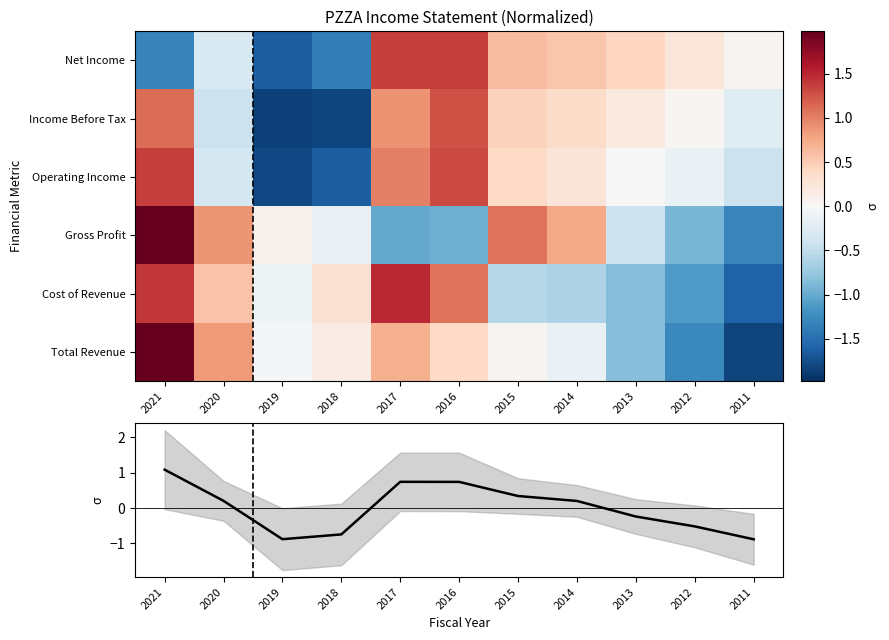

What is the total value across all series at 2020?

1.4